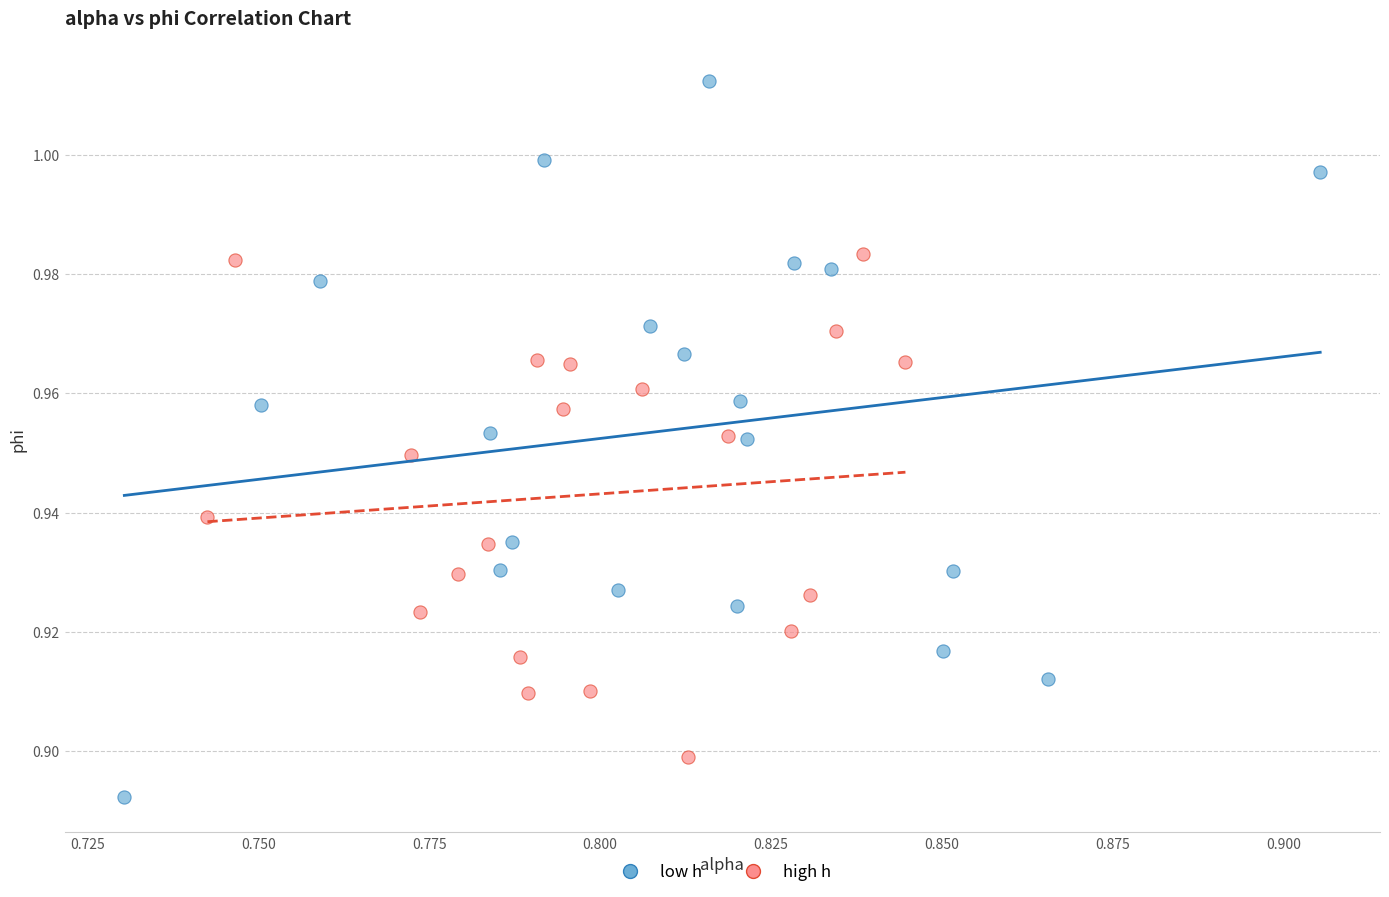

Which series reaches the maximum Y coordinate?

low h